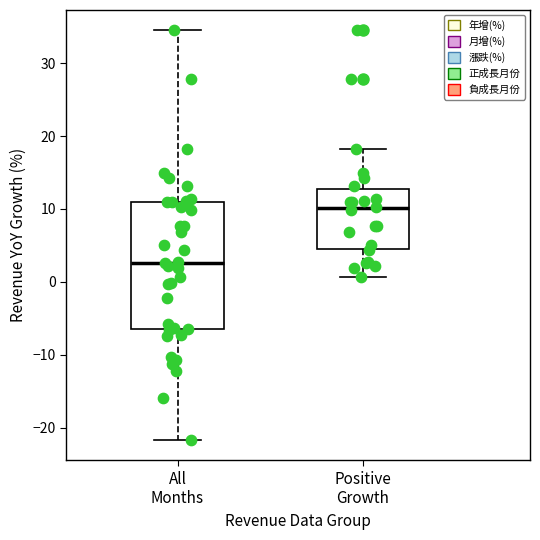

Which box has the lowest median line?

All Months